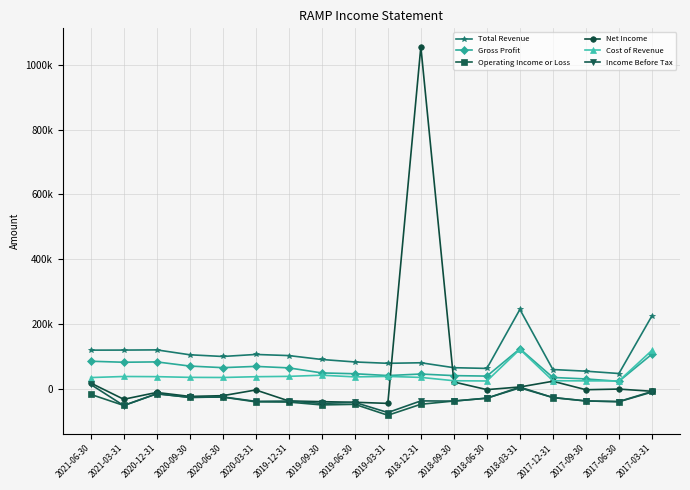

What are all the series names shown in the legend?

Total Revenue, Gross Profit, Operating Income or Loss, Net Income, Cost of Revenue, Income Before Tax